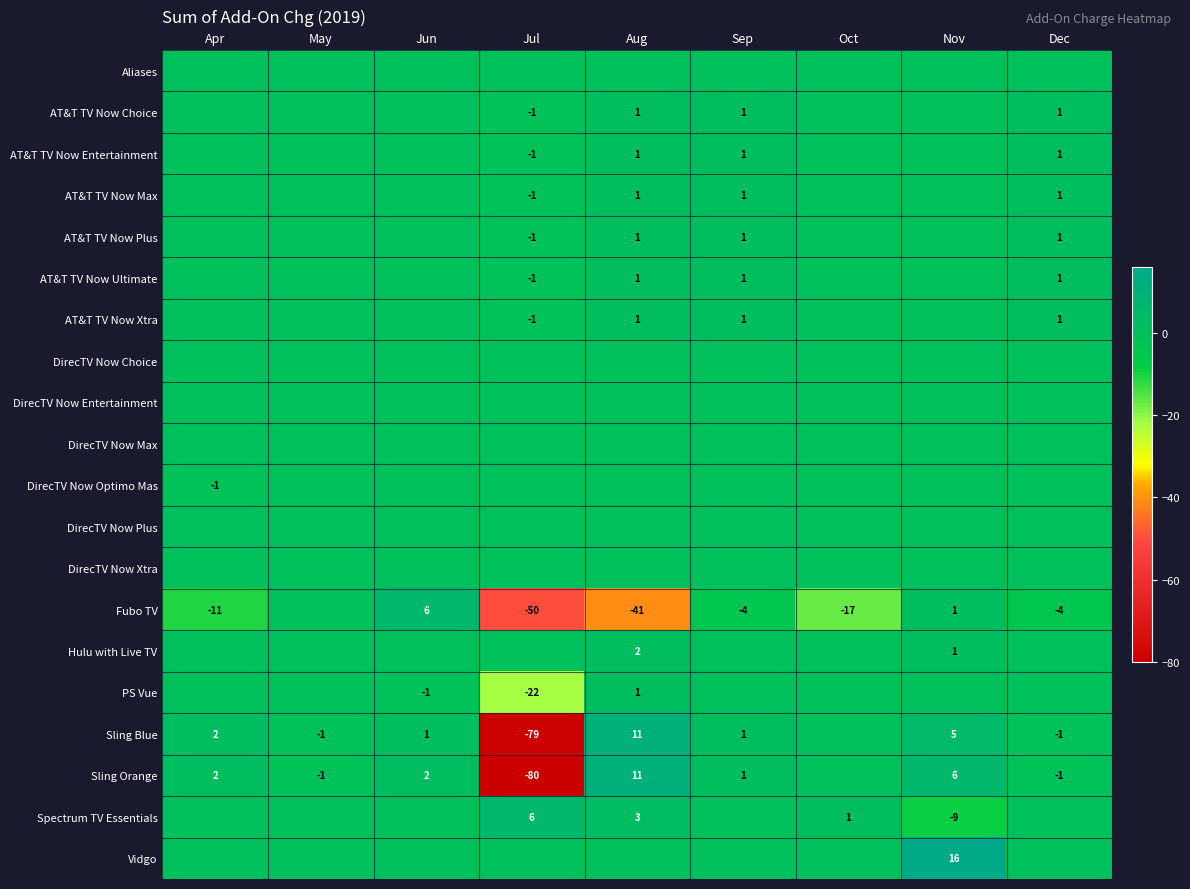

Is it true that AT&T TV Now Xtra equals 1 at Dec?

True